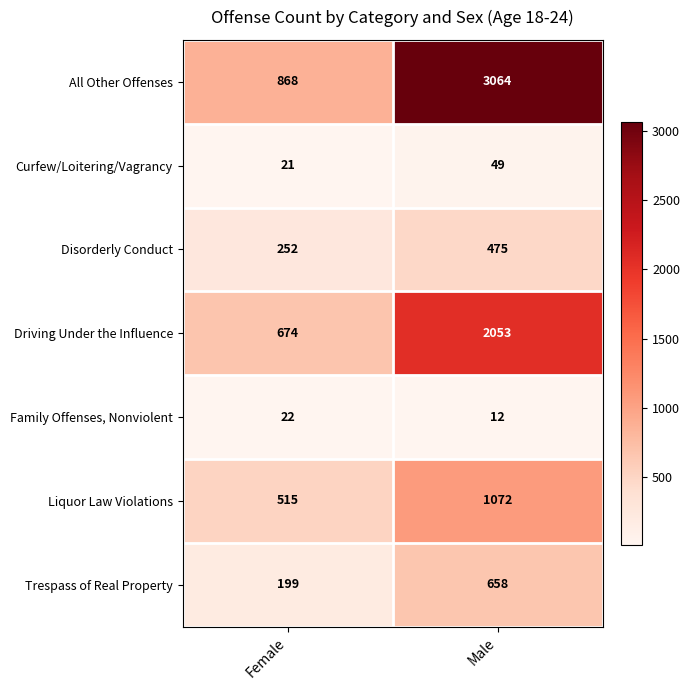

What is the difference between the maximum and minimum values in the All Other Offenses series?

2196